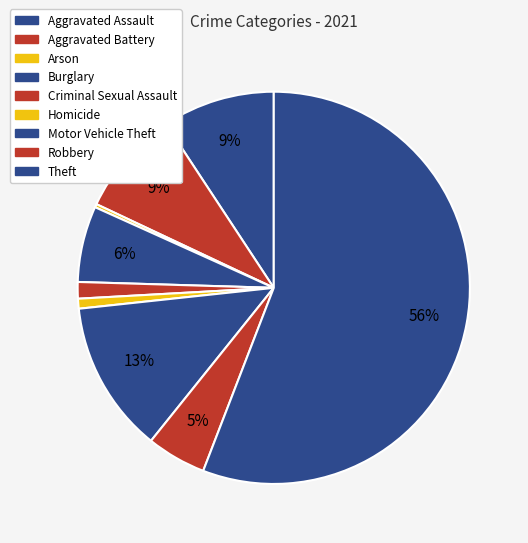

What is the change in value from Arson to Theft?

+204